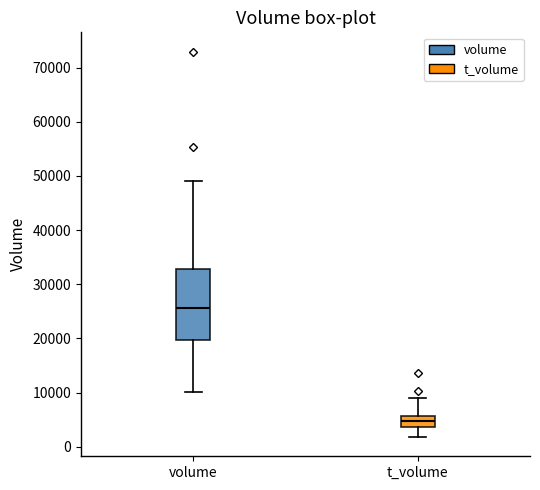

Which box is the tallest, from its lower edge to its upper edge?

volume